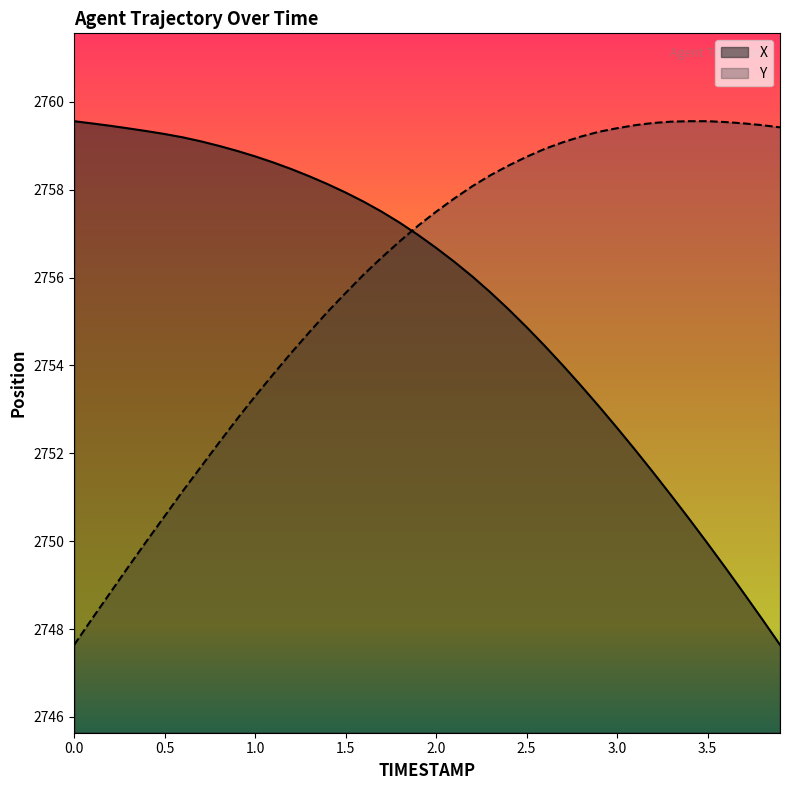

Which series has the largest total across all categories?

Y